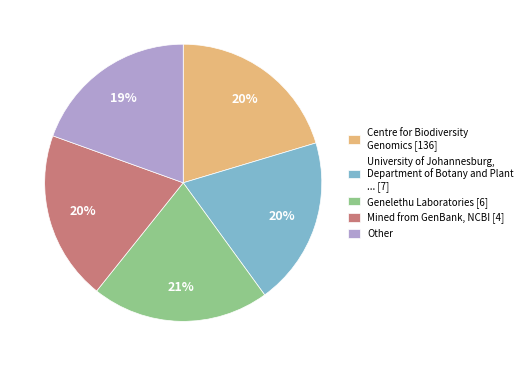

True or false: Centre for Biodiversity Genomics [136] accounts for 9% of the total.

False